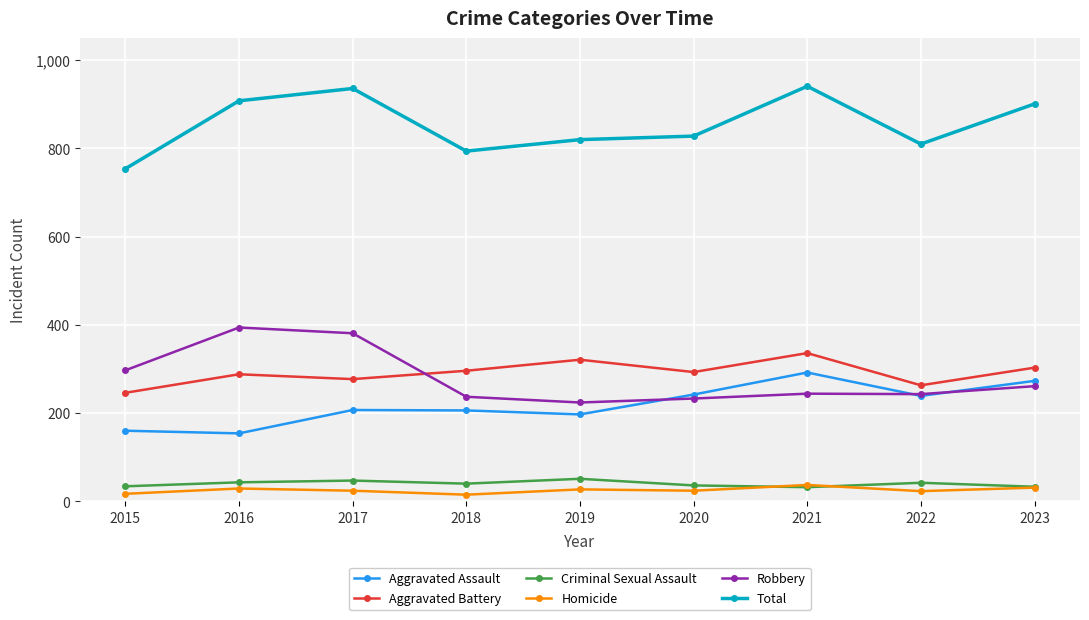

In Criminal Sexual Assault, how many points are higher than both neighbors (excluding endpoints)?

3